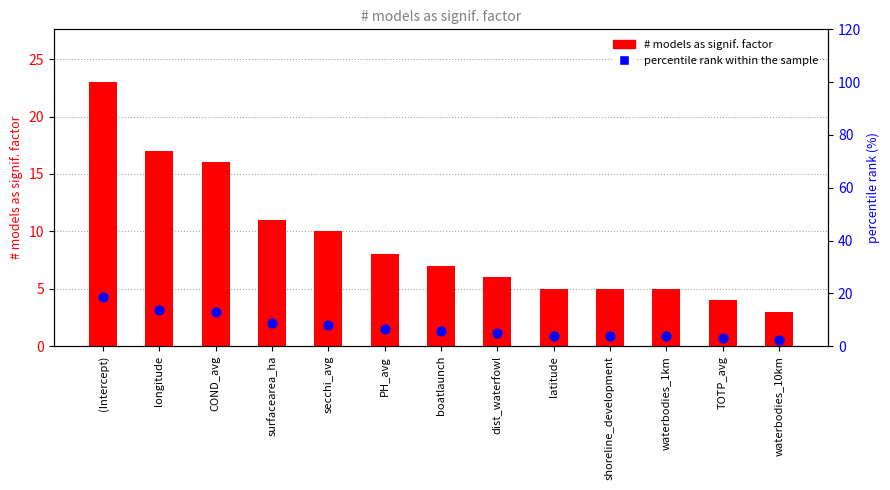

Which series has the largest Y range (max minus min)?

# models as signif. factor